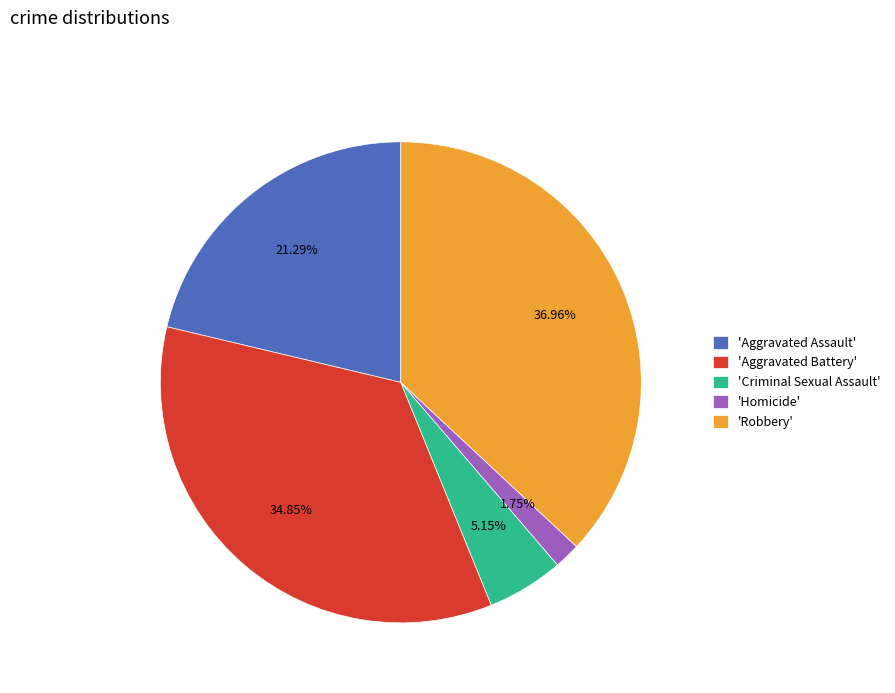

Is there any slice that represents more than half of the pie?

No